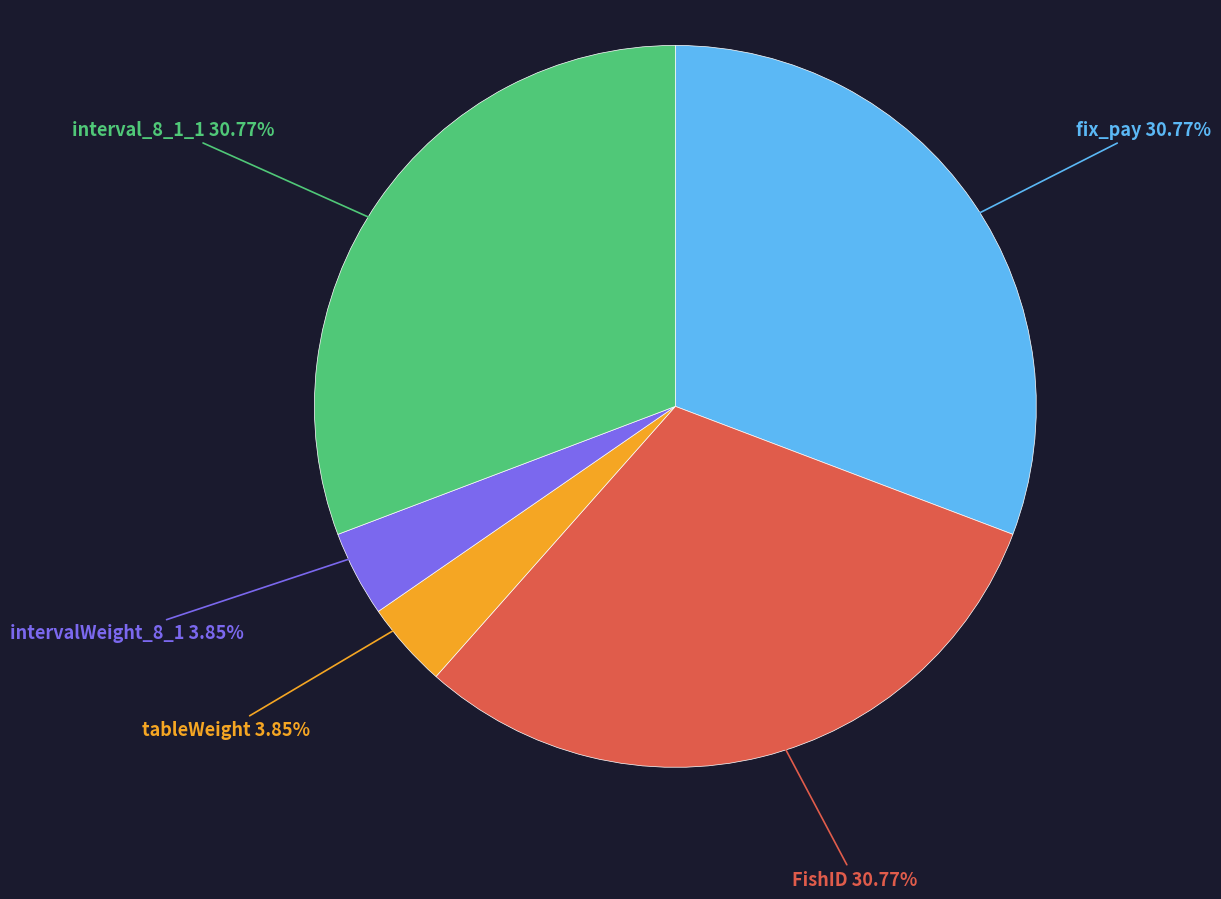

To the nearest percent, what is the combined percentage of tableWeight and FishID?

35%